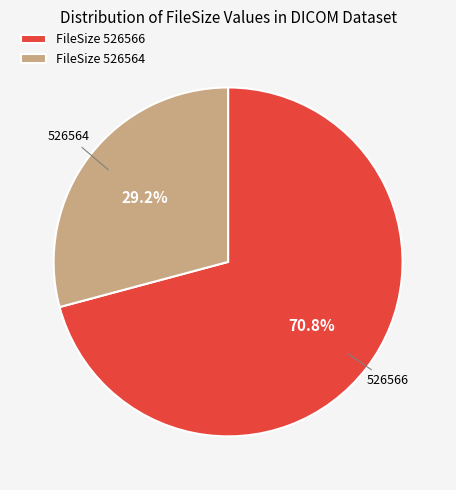

What is the ratio of the value at 526566 to the value at 526564?

2.4